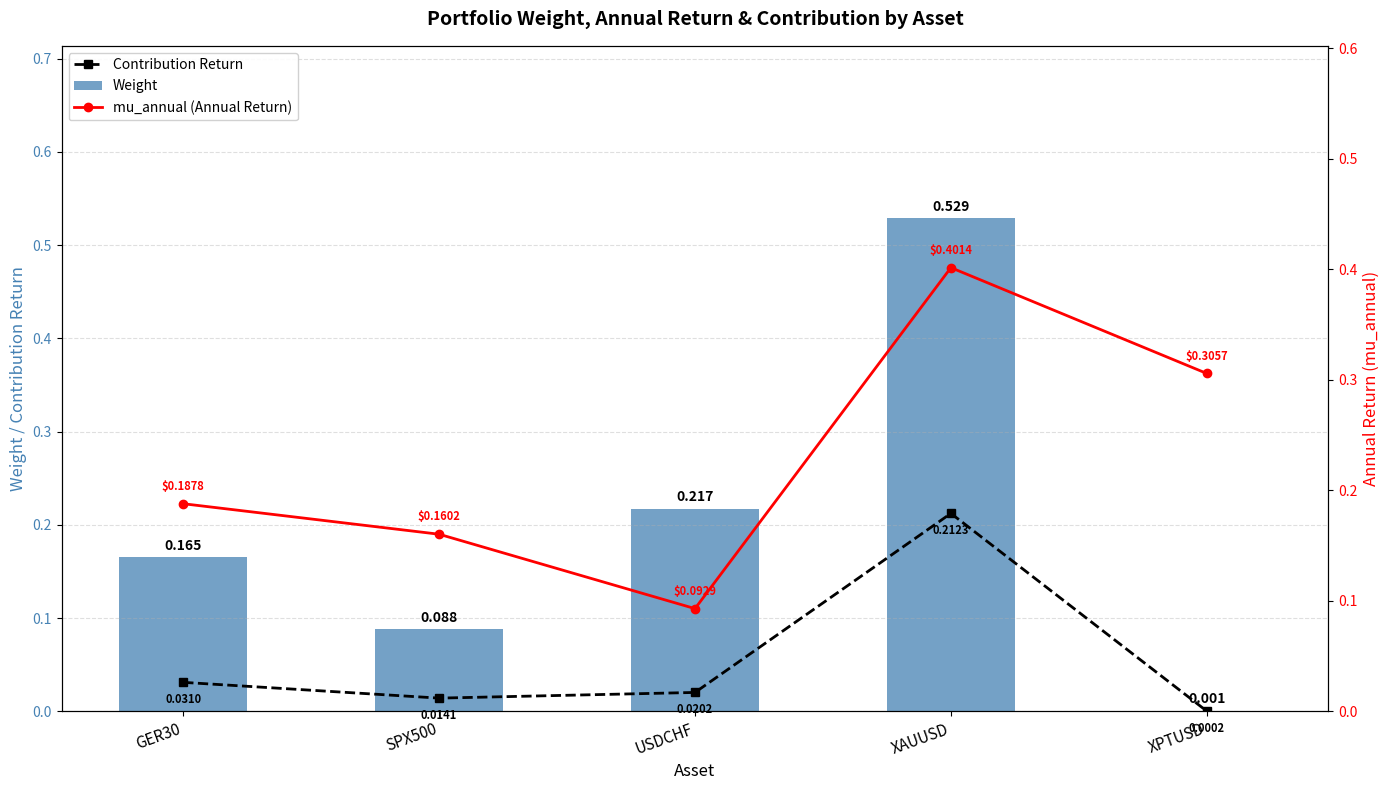

What is the difference between the highest and lowest values at SPX500?

0.1